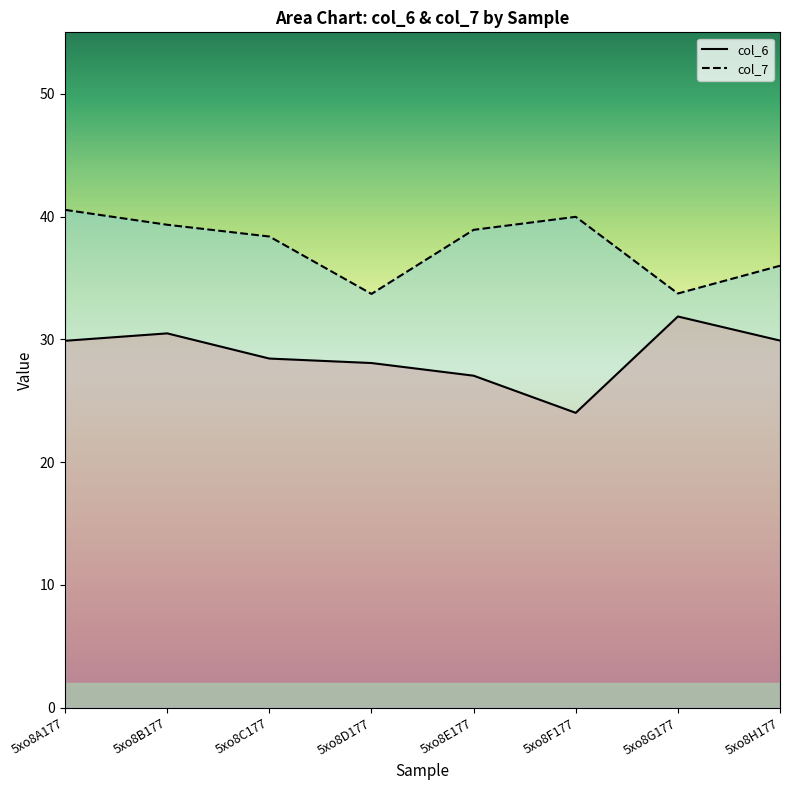

Read the col_6 value at 5xo8F177.

24.0